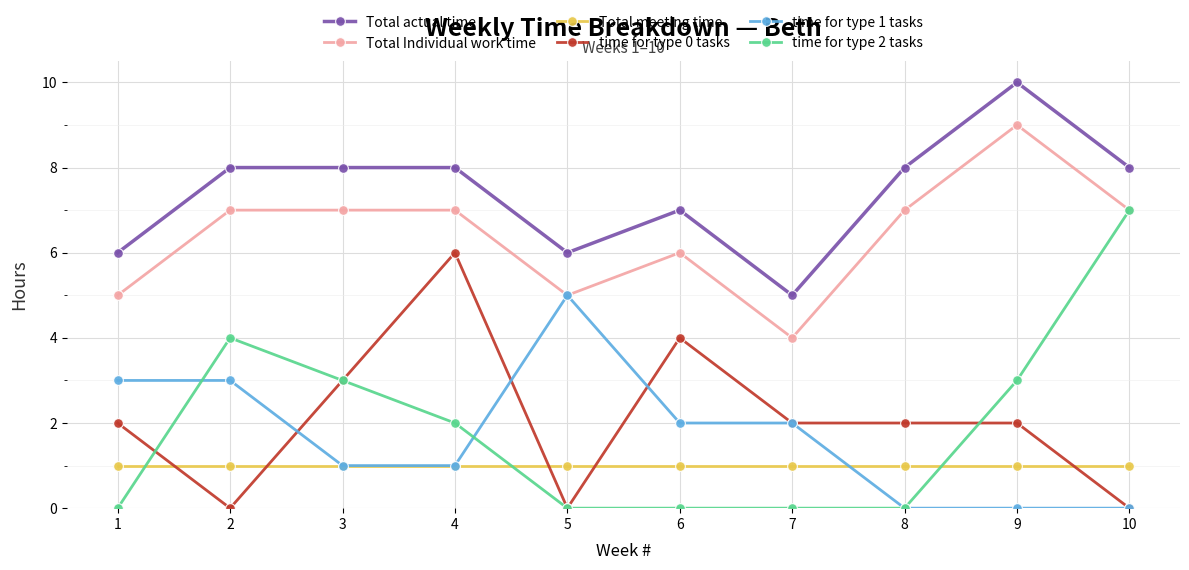

True or false: time for type 2 tasks has more than 0 interior local peaks.

True